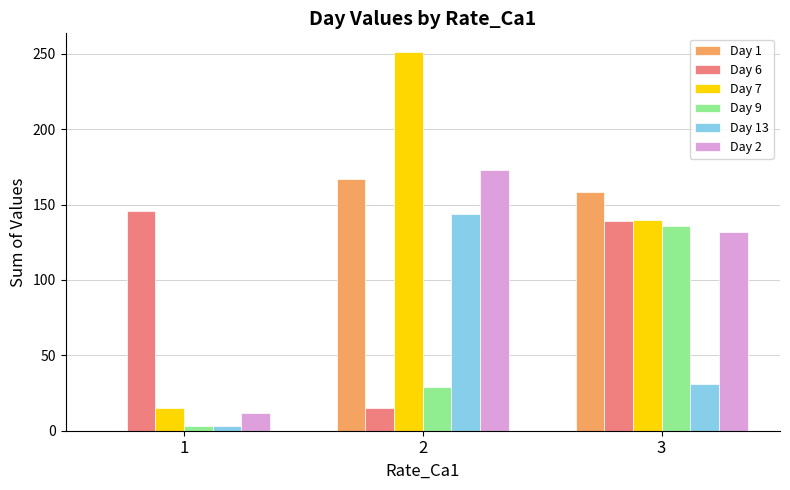

How many categories are shown in the chart?

3